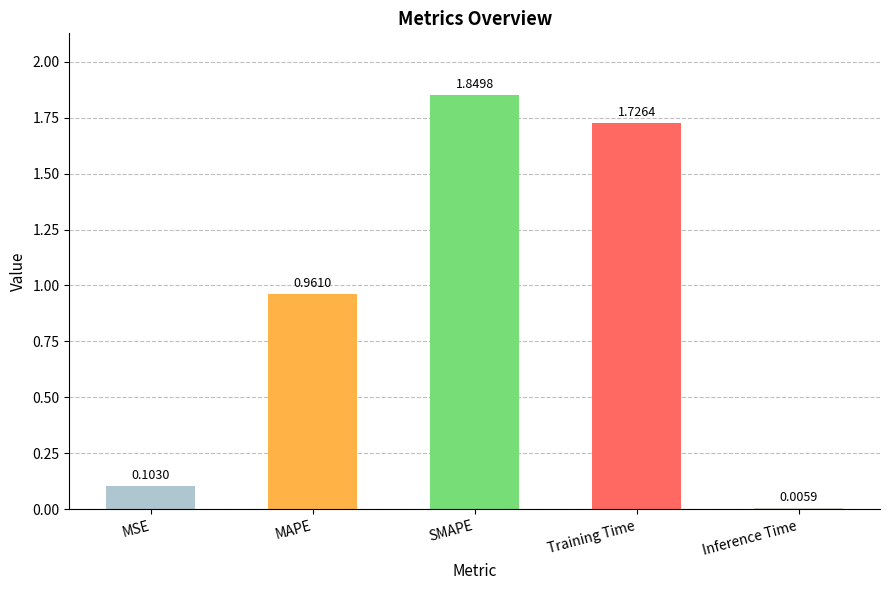

Is it true that the value at MSE is 0.2?

False